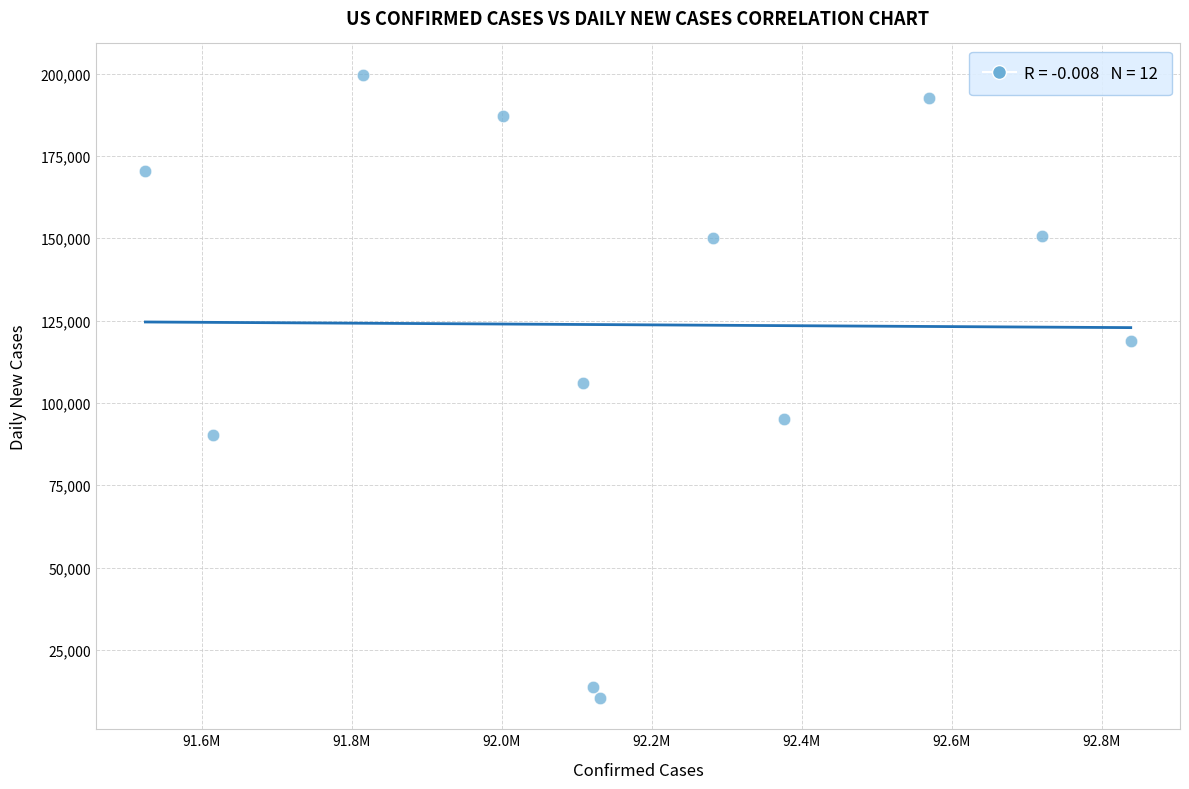

What is the range of X values (max minus min)?

1314187